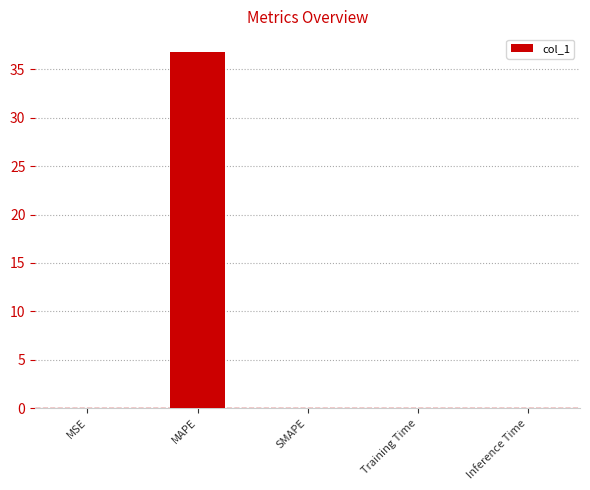

True or false: the data shows 0.0 at Inference Time.

True